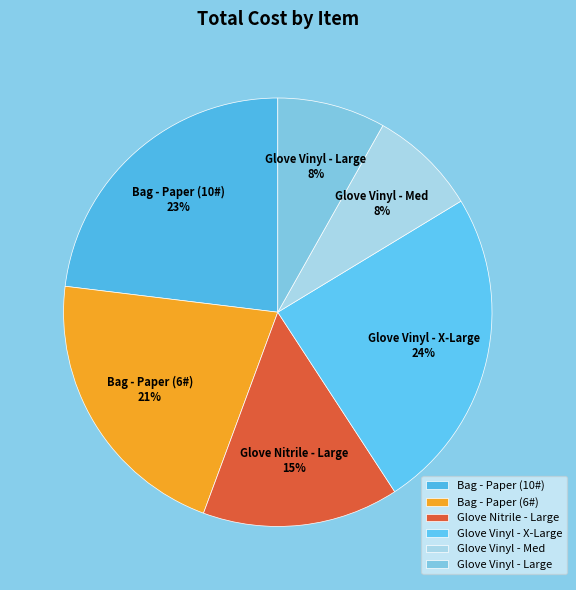

Approximately how many times larger is the value at Bag - Paper (10#) compared to Bag - Paper (6#)?

1.1